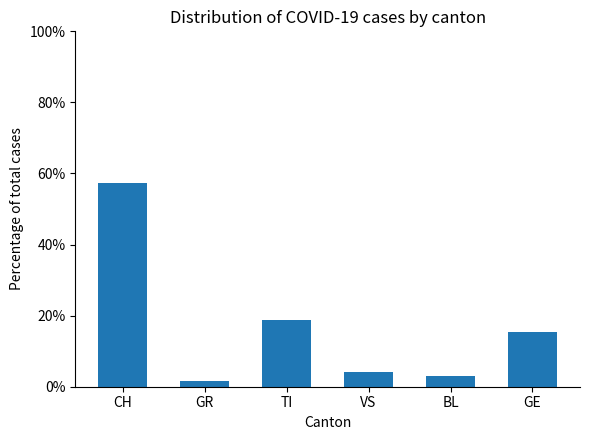

Reading left to right, what are all the values shown in this chart?

57.4	1.6	18.7	4.1	2.9	15.4